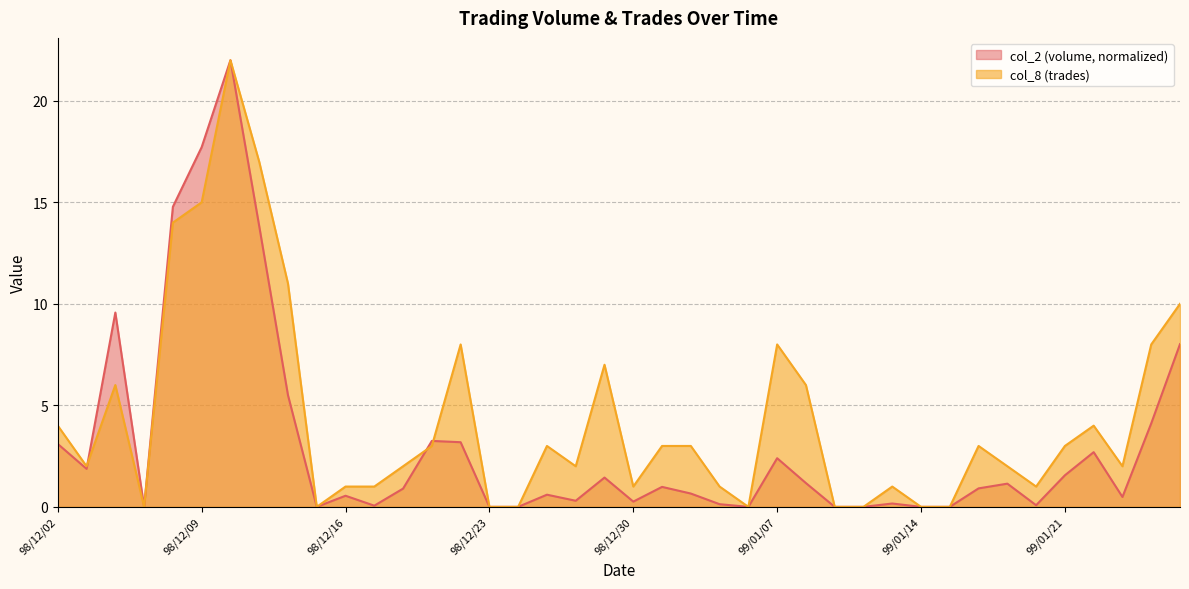

What is the sum of all col_2 values?

123.4